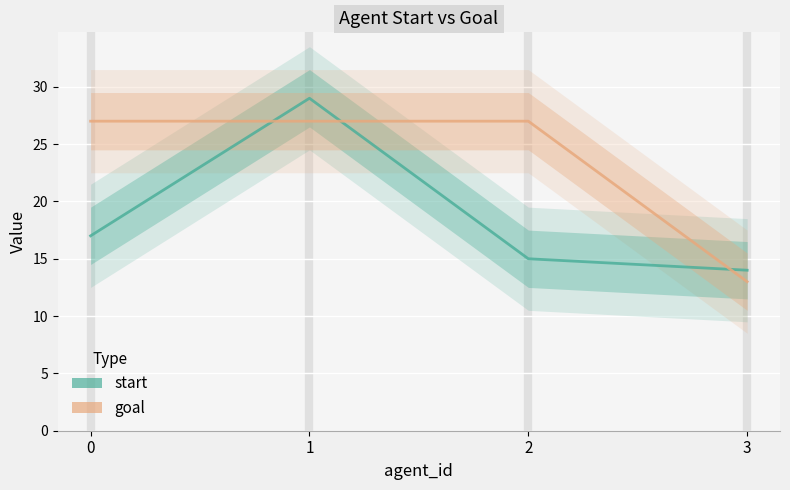

Which series changed the most between 0 and 2?

start